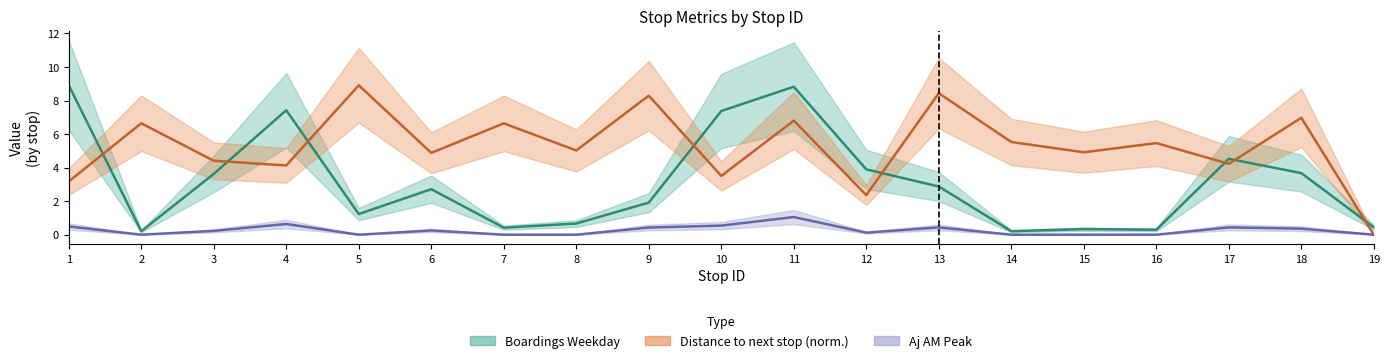

How many distinct data groups are displayed?

3